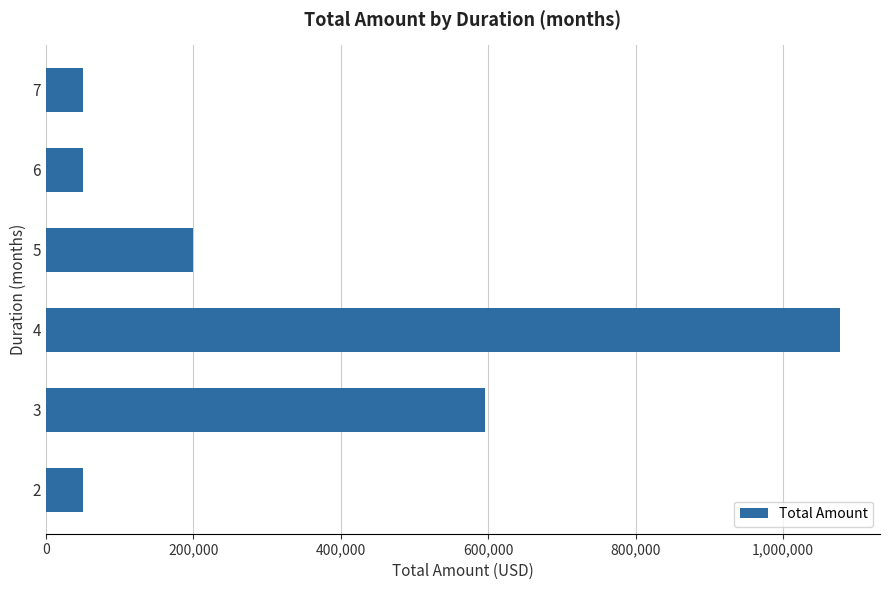

What is the greatest value displayed?

1077613